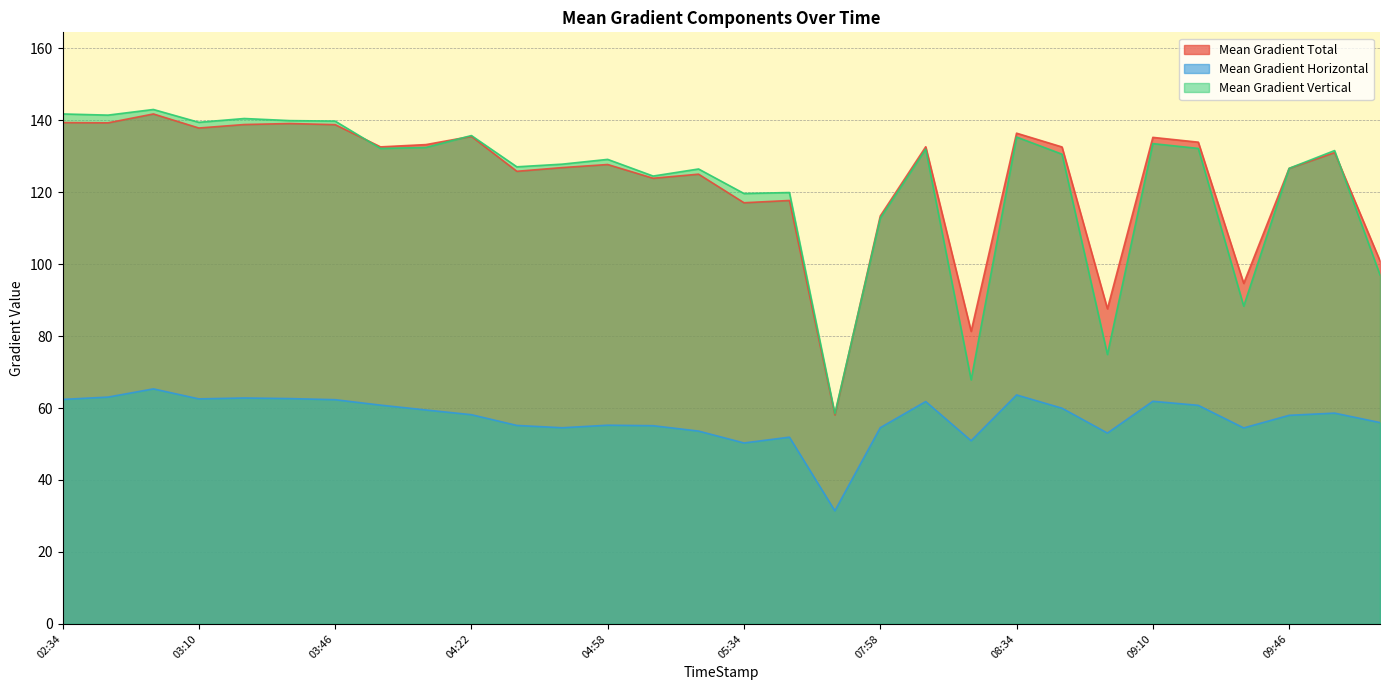

Where is Mean Gradient Vertical nearest to the value 100?

10:10